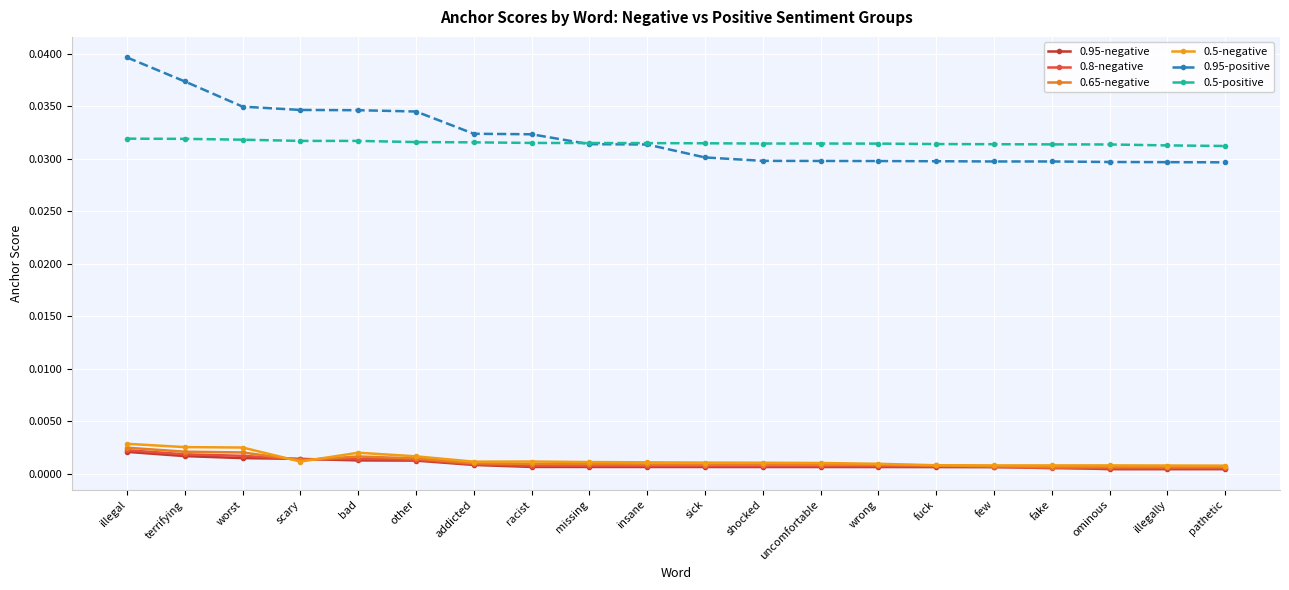

How many interior local peaks does the 0.65-negative series have?

1